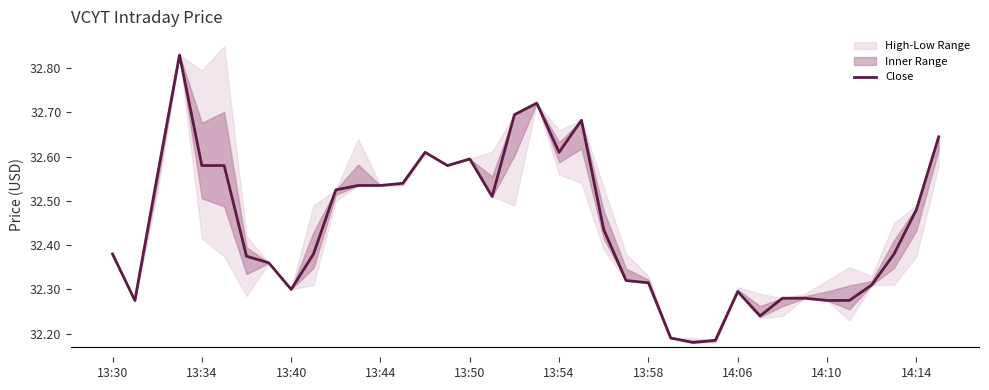

True or false: the data has more than 0 interior local peaks.

True